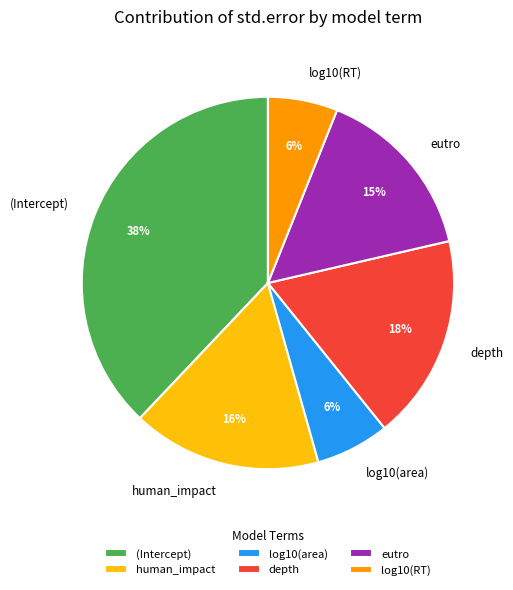

Do (Intercept) and depth together represent more than half of the pie?

Yes